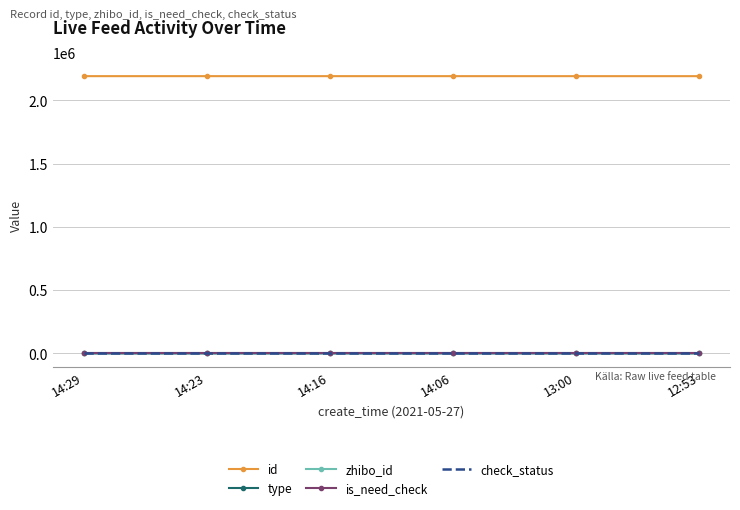

What are all the series names shown in the legend?

id, type, zhibo_id, is_need_check, check_status